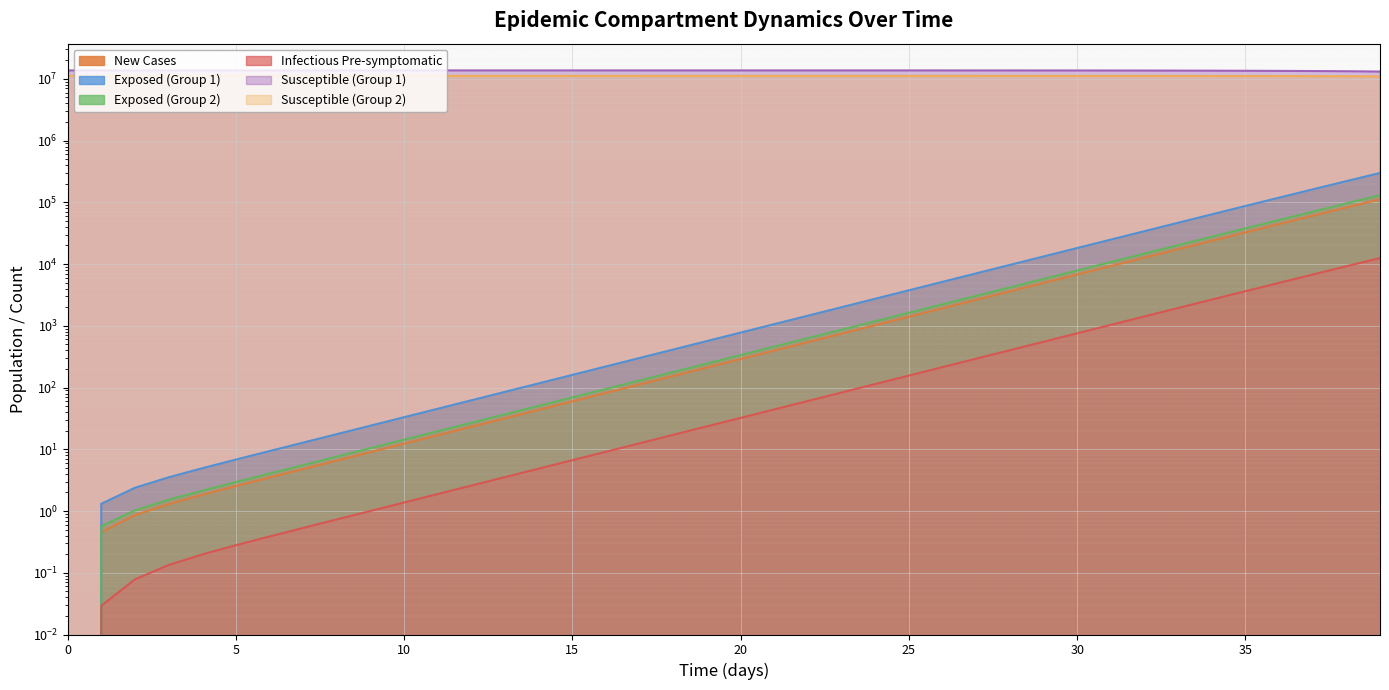

Reading left to right, transcribe all the data shown in this chart.

S1: 13678500.0	13678498.5	13678496.9	13678495.0	13678492.4	13678489.0	13678484.2	13678477.7	13678468.9	13678456.7	13678440.0	13678417.1	13678385.7	13678342.6	13678283.6	13678202.7	13678091.8	13677939.7	13677731.1	13677445.3	13677053.3	13676516.0	13675779.4	13674769.5	13673385.2	13671487.6	13668886.6	13665321.9	13660436.9	13653744.0	13644576.3	13632023.1	13614842.2	13591342.7	13559229.3	13515397.1	13455668.2	13374460.2	13264386.4	13115806.1
E1: 0.0	1.3	2.4	3.5	4.9	6.8	9.4	12.8	17.6	24.1	33.1	45.4	62.2	85.3	116.9	160.3	219.7	301.2	413.0	566.2	776.3	1064.2	1459.0	2000.2	2742.0	3758.9	5152.5	7062.3	9679.1	13263.6	18172.1	24890.7	34081.2	46642.5	63791.4	87166.2	118958.8	162073.2	220306.5	298529.4
Ip1: 0.0	0.0	0.1	0.1	0.2	0.3	0.4	0.5	0.7	1.0	1.4	1.9	2.6	3.5	4.9	6.7	9.1	12.5	17.2	23.5	32.2	44.2	60.6	83.1	113.9	156.1	214.0	293.4	402.1	551.1	755.2	1034.6	1417.0	1939.9	2654.4	3629.4	4957.5	6762.5	9207.6	12505.1
S2: 11191500.0	11191499.4	11191498.7	11191497.8	11191496.7	11191495.2	11191493.2	11191490.4	11191486.5	11191481.3	11191474.0	11191464.1	11191450.6	11191432.0	11191406.4	11191371.5	11191323.5	11191257.7	11191167.6	11191044.0	11190874.5	11190642.2	11190323.7	11189887.1	11189288.5	11188467.9	11187343.0	11185801.3	11183688.1	11180792.4	11176824.8	11171390.0	11163947.8	11153761.5	11139827.8	11120784.4	11094787.4	11059354.3	11011163.9	10945815.1
E2: 0.0	0.6	1.0	1.5	2.1	2.9	4.0	5.5	7.6	10.4	14.3	19.6	26.9	36.9	50.5	69.3	95.0	130.2	178.6	244.8	335.6	460.1	630.8	864.8	1185.6	1625.4	2228.1	3054.2	4186.4	5737.6	7862.5	10772.5	14755.8	20205.1	27653.9	37824.6	51690.7	70555.9	96150.0	130739.4
new_cases: 0.0	0.5	0.9	1.3	1.8	2.5	3.5	4.8	6.6	9.0	12.3	16.9	23.2	31.8	43.5	59.7	81.9	112.2	153.9	211.0	289.2	396.5	543.6	745.2	1021.7	1400.5	1919.9	2631.6	3606.8	4942.8	6772.5	9277.5	12705.0	17391.4	23792.5	32523.5	44410.1	60550.5	82389.6	111797.3